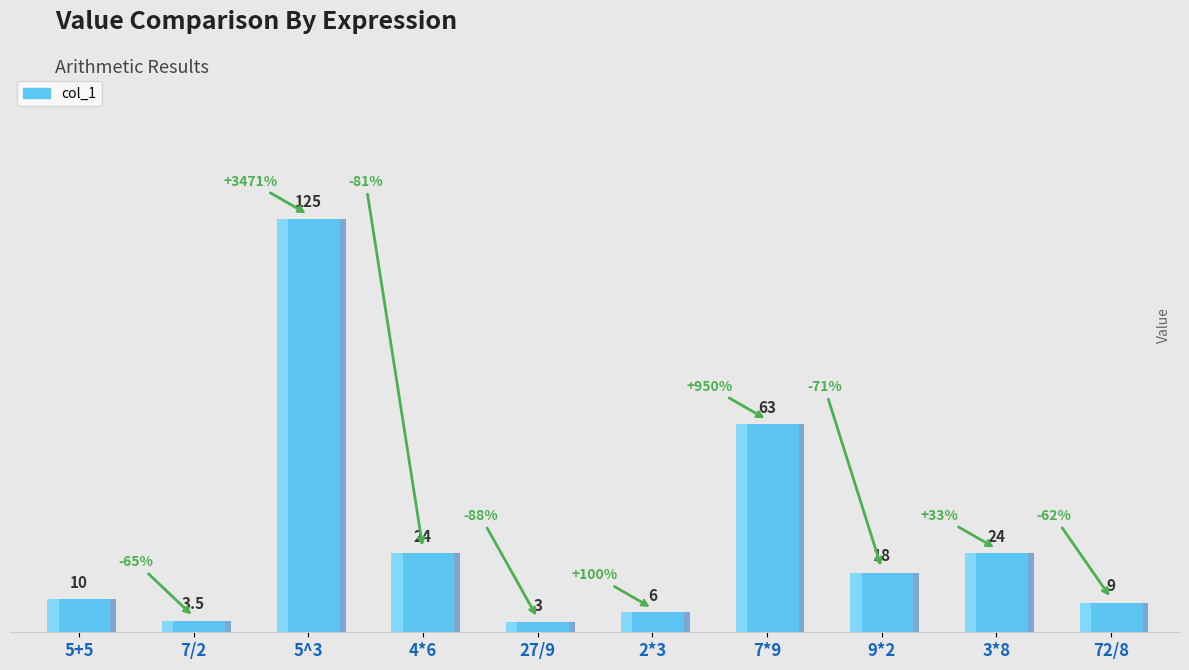

Does the chart contain any negative values?

No